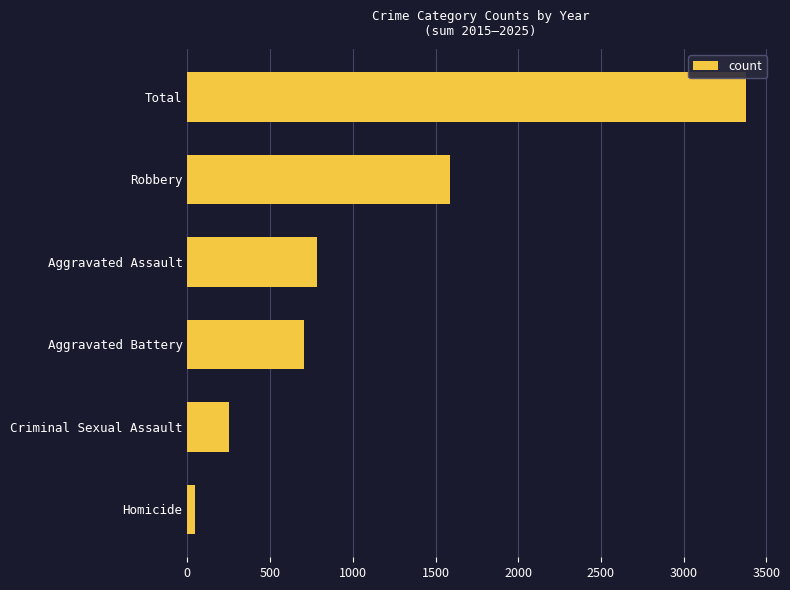

Count the number of data series in this chart.

1